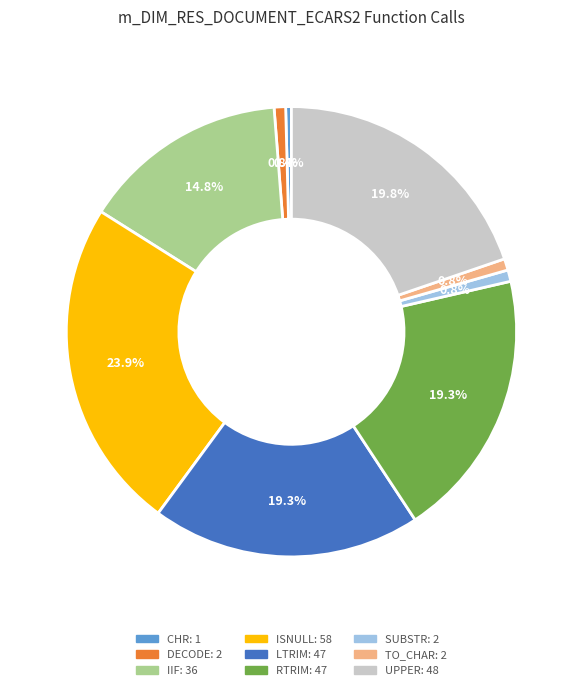

What percentage do LTRIM and UPPER together represent?

39.1%